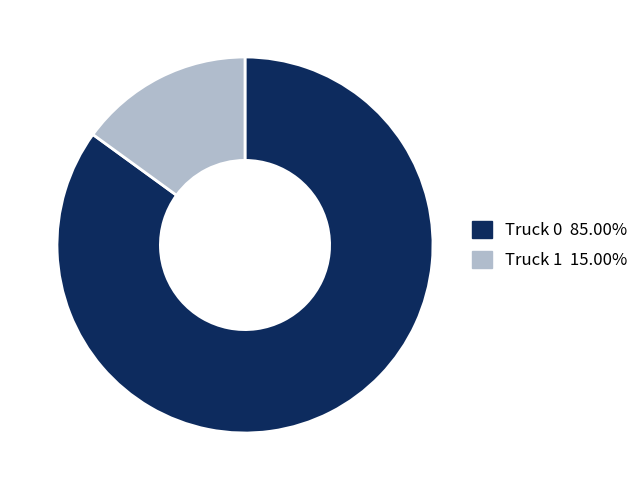

Does Truck 0 represent more than half of the total?

Yes